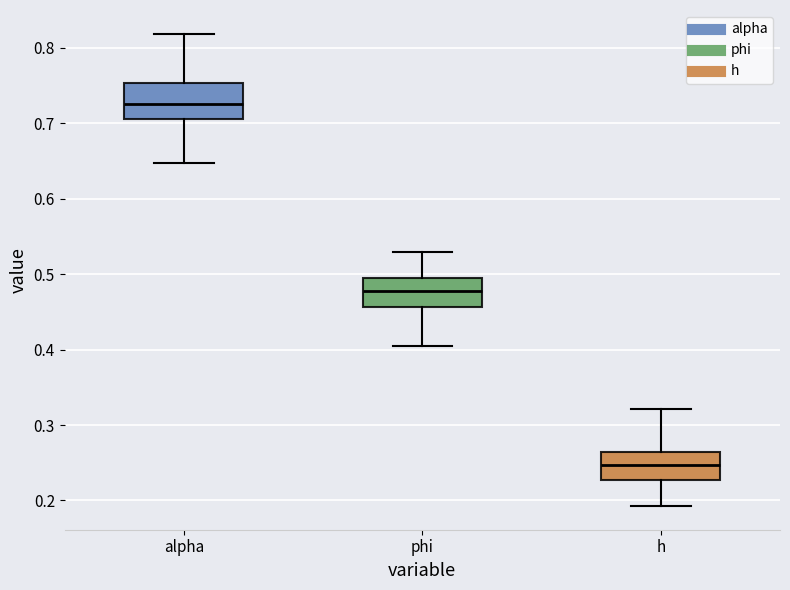

Reading left to right, read every box against the y-axis: the position of its median line, the range the box covers, and the ends of its whiskers. The values are not printed on the chart, so give them approximately, as read against the axis.

alpha: median 0.73, box 0.71 to 0.75, whiskers 0.65 to 0.82
phi: median 0.48, box 0.46 to 0.49, whiskers 0.40 to 0.53
h: median 0.25, box 0.23 to 0.26, whiskers 0.19 to 0.32